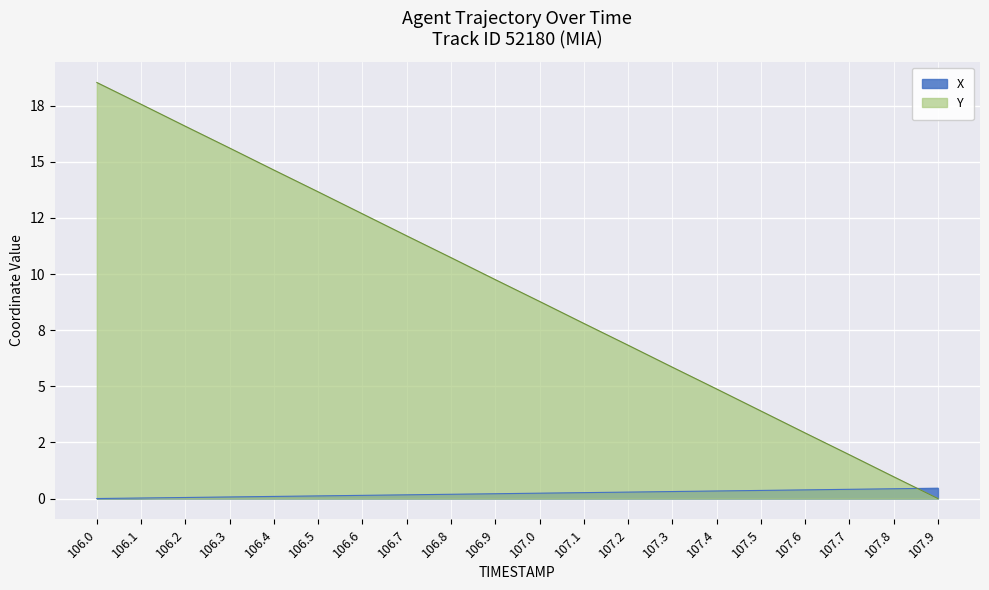

What is the value of the Y point at the 1st from the left?

18.5